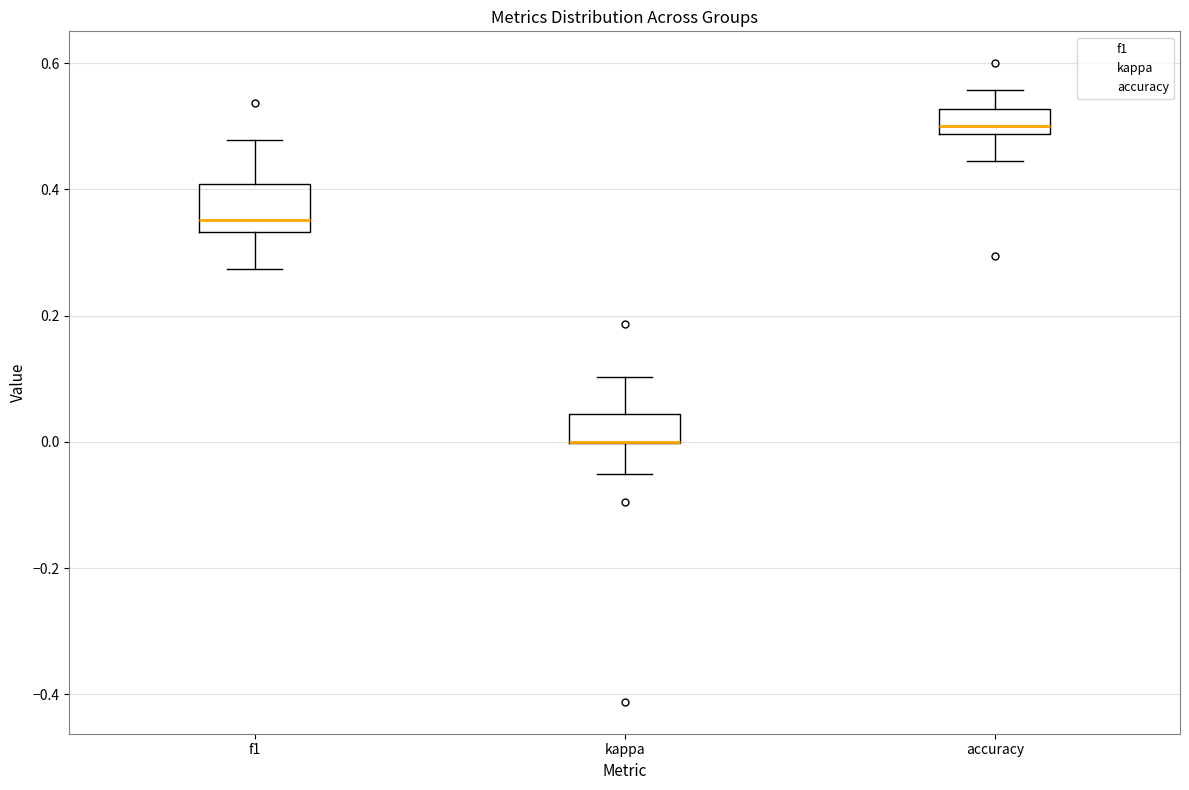

Reading left to right, transcribe this box plot: for each box, give where its median line is, the range the box spans, and where its two whiskers end, as read against the y-axis. The values are not printed on the chart, so give them approximately, as read against the axis.

f1: median 0.36, box 0.34 to 0.40, whiskers 0.28 to 0.48
kappa: median 0.00 (drawn on the box's lower edge), box 0.00 to 0.04, whiskers -0.06 to 0.10
accuracy: median 0.50, box 0.48 to 0.52, whiskers 0.44 to 0.56